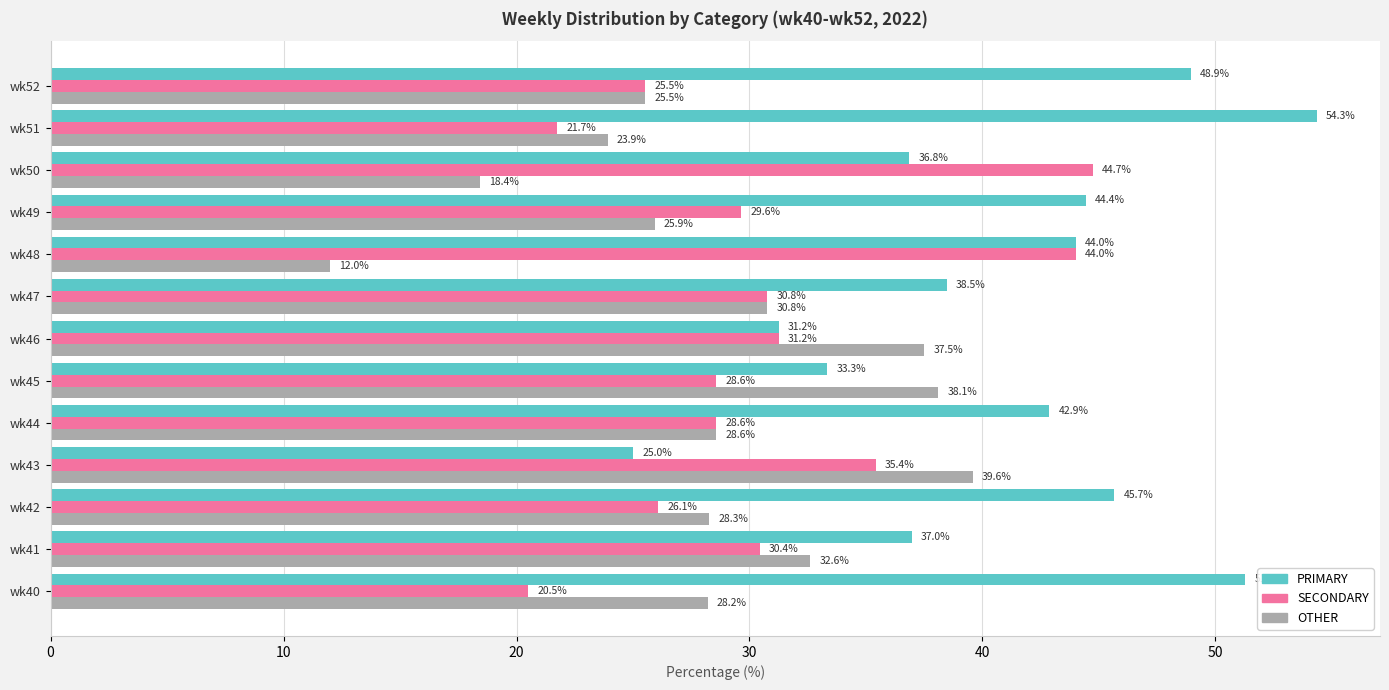

What is the sum of all OTHER values?

369.4